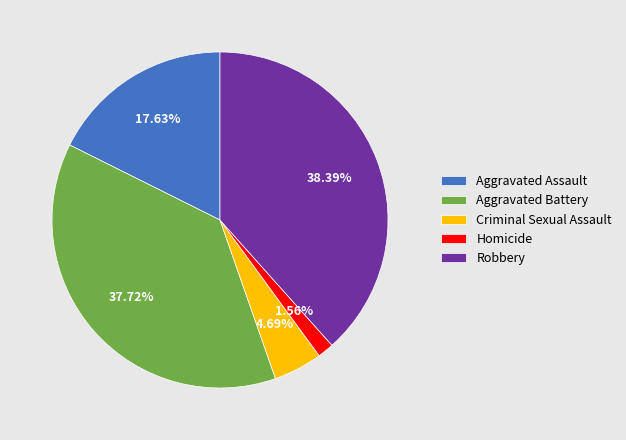

How much of the chart is everything except Criminal Sexual Assault?

95.3%